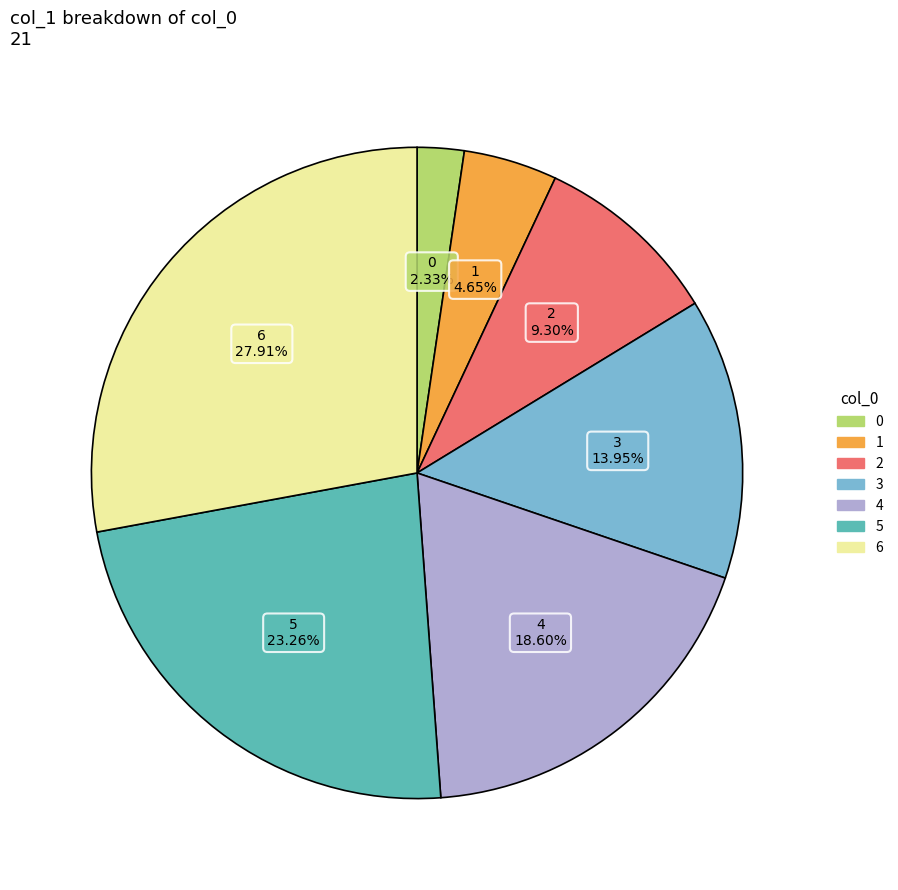

Is it true that 5 is 16% of the pie?

False